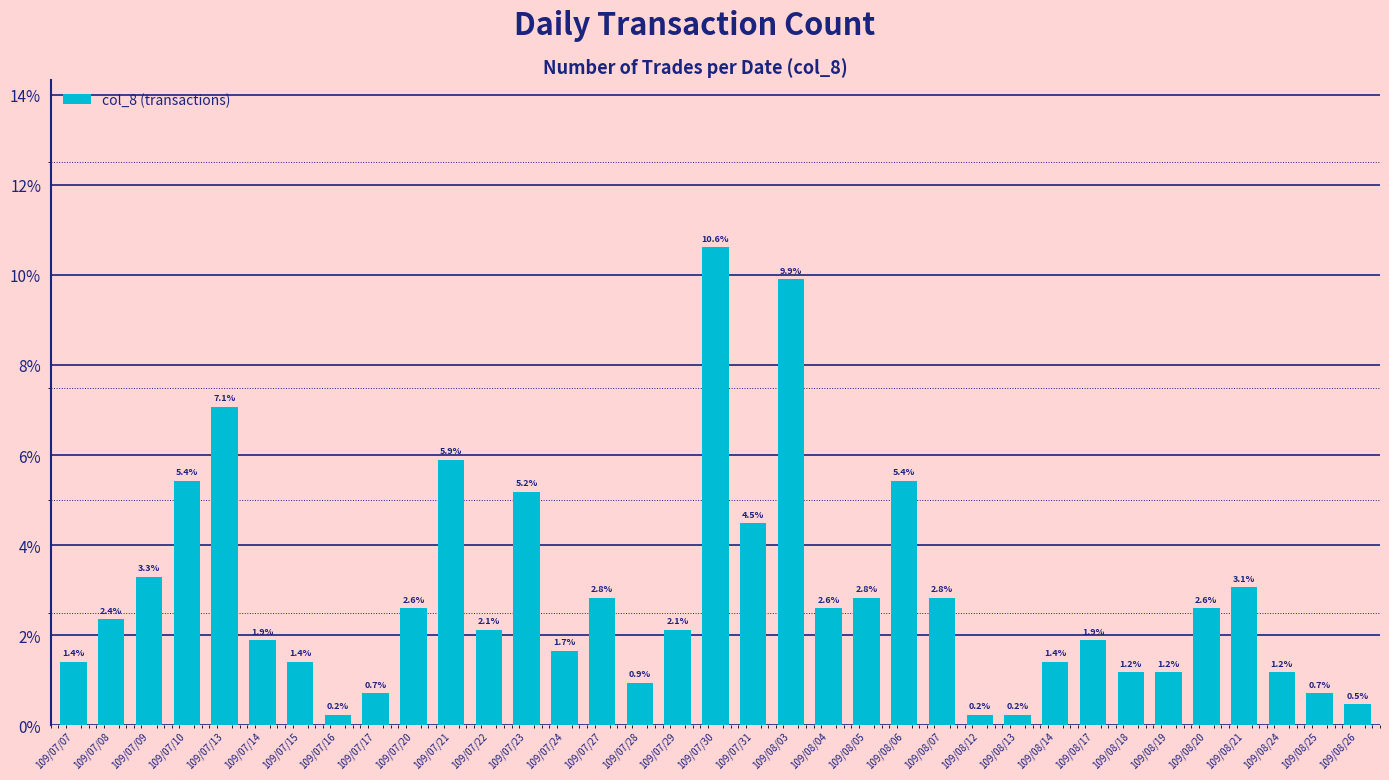

What is the sum of the values at 109/07/31 and 109/08/12?

4.7